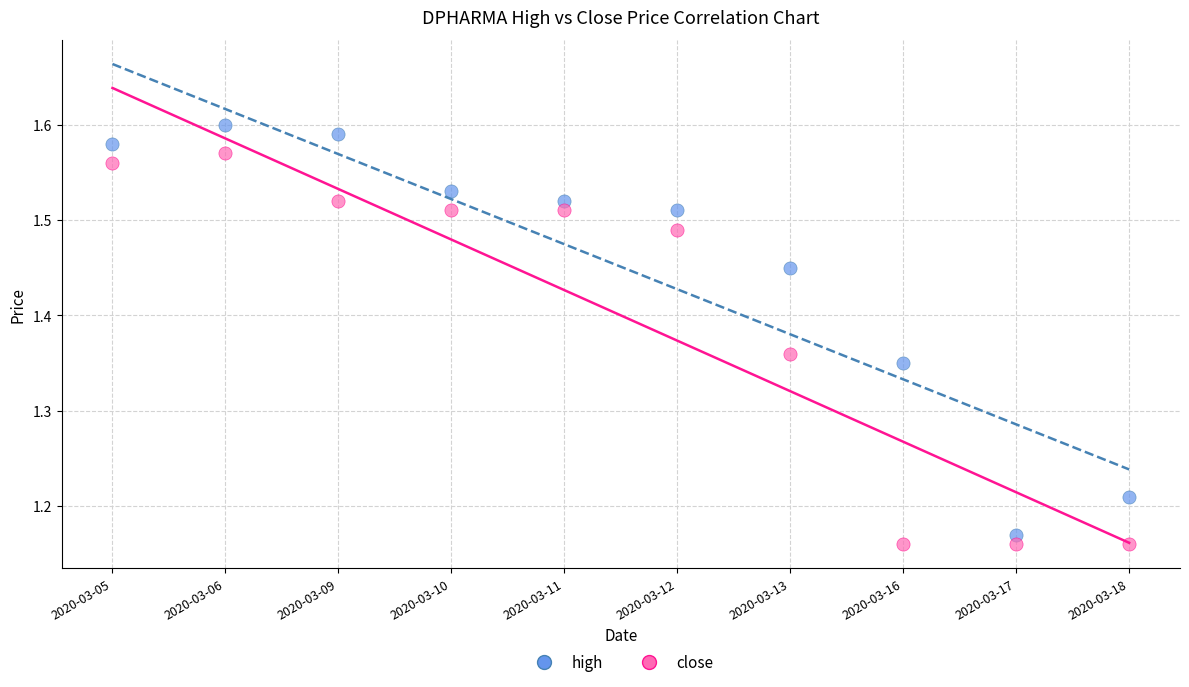

Which series contains the highest Y value?

high